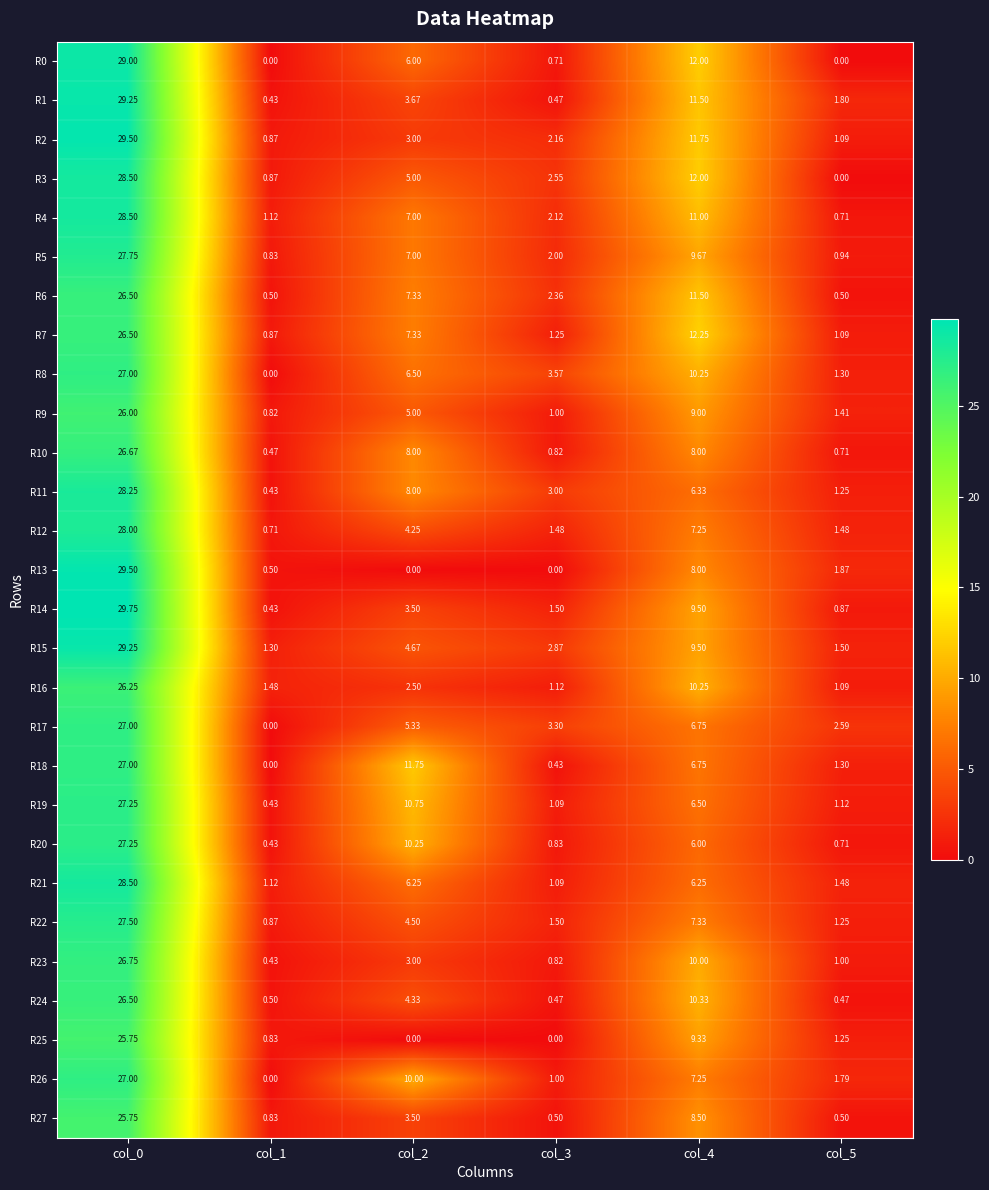

Is the value of R8 at col_1 greater than the value of R17 at col_5?

No